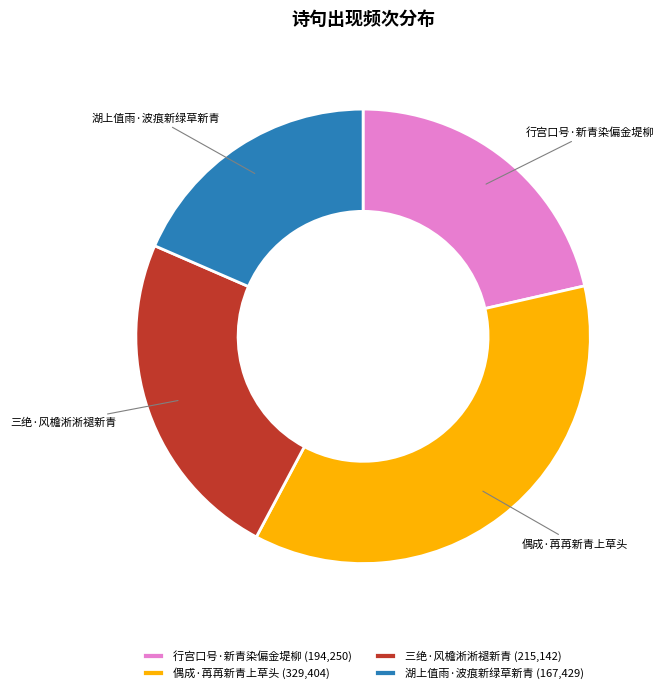

How many segments does this pie chart have?

4